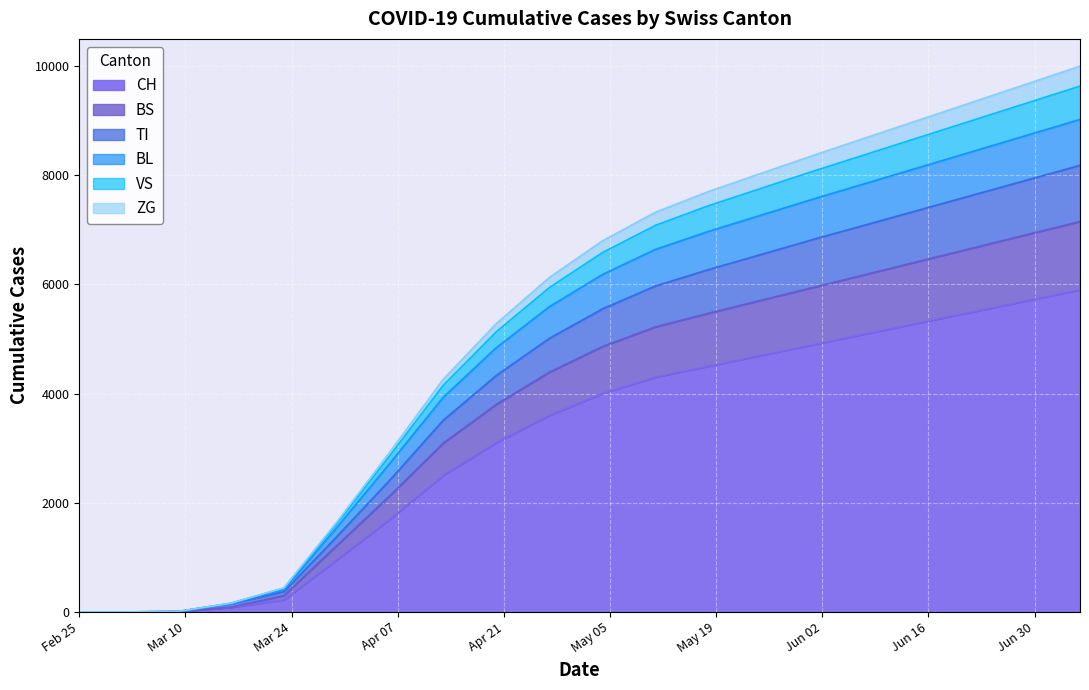

How many lines are shown in the chart?

6